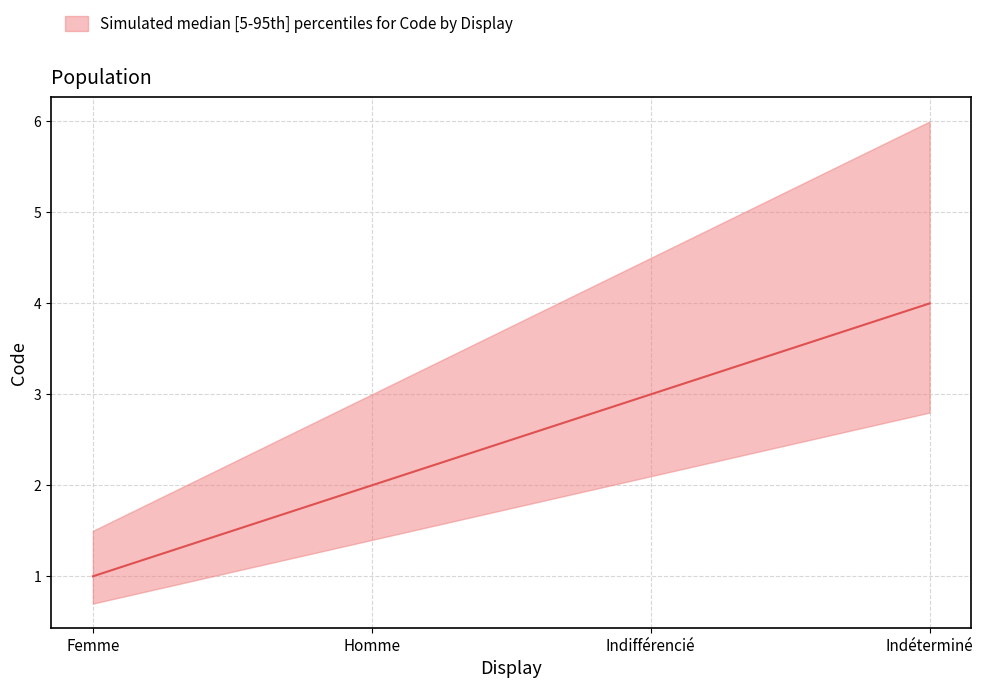

What position from the right is Homme?

3